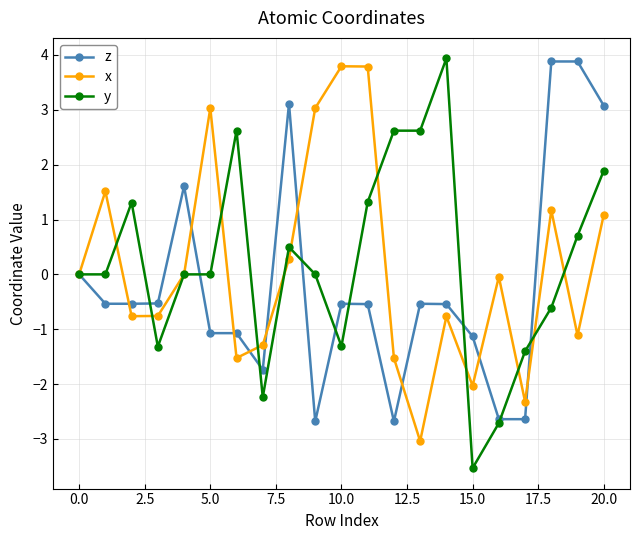

What is the smallest value displayed?

-3.5